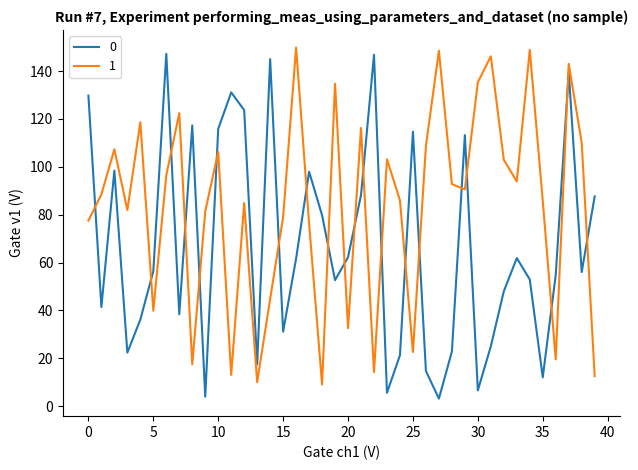

What is the greatest value displayed?

149.9